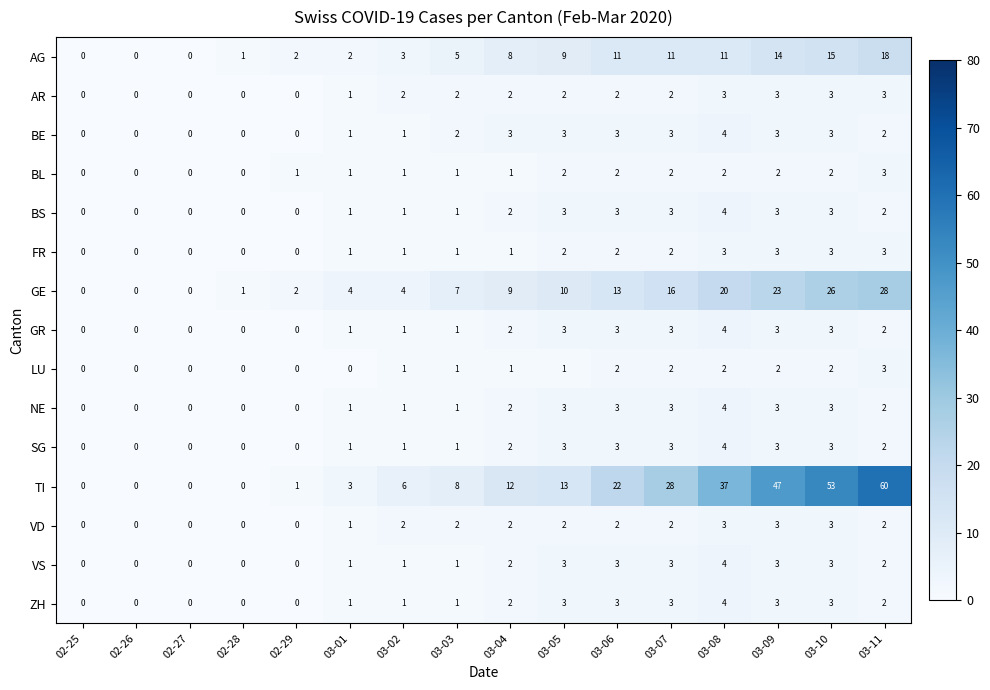

At which category is the sum across all series the highest?

03-11